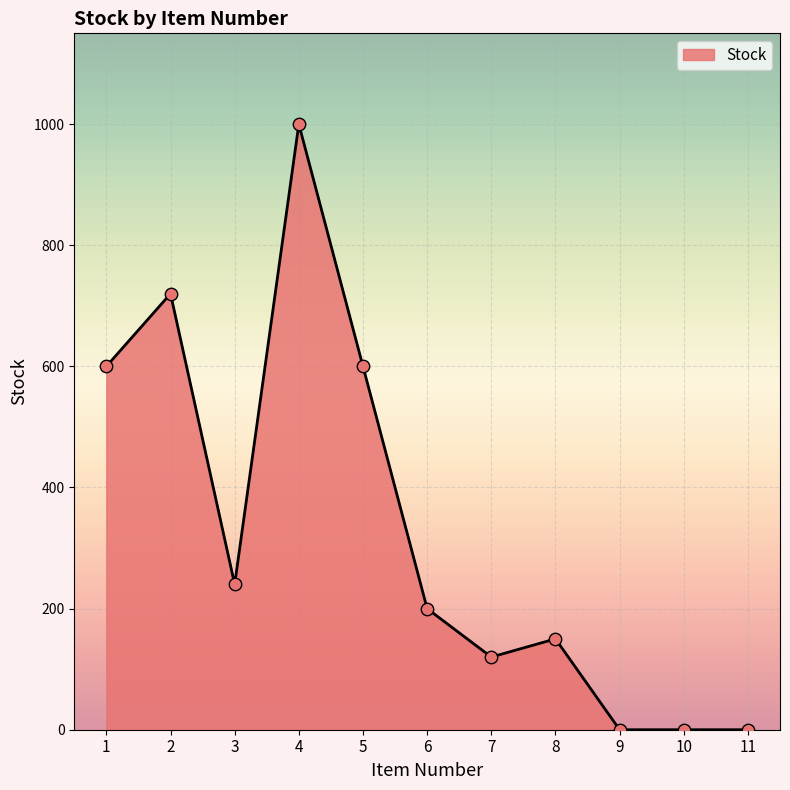

Which has a higher value, 11 or 3?

3